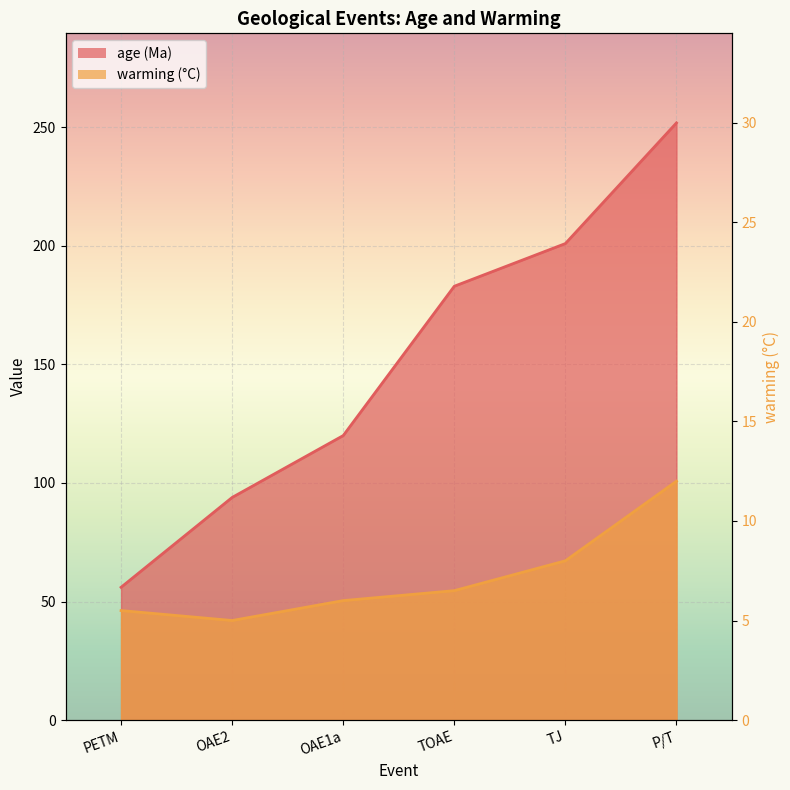

What are all the series names shown in the legend?

age, warming